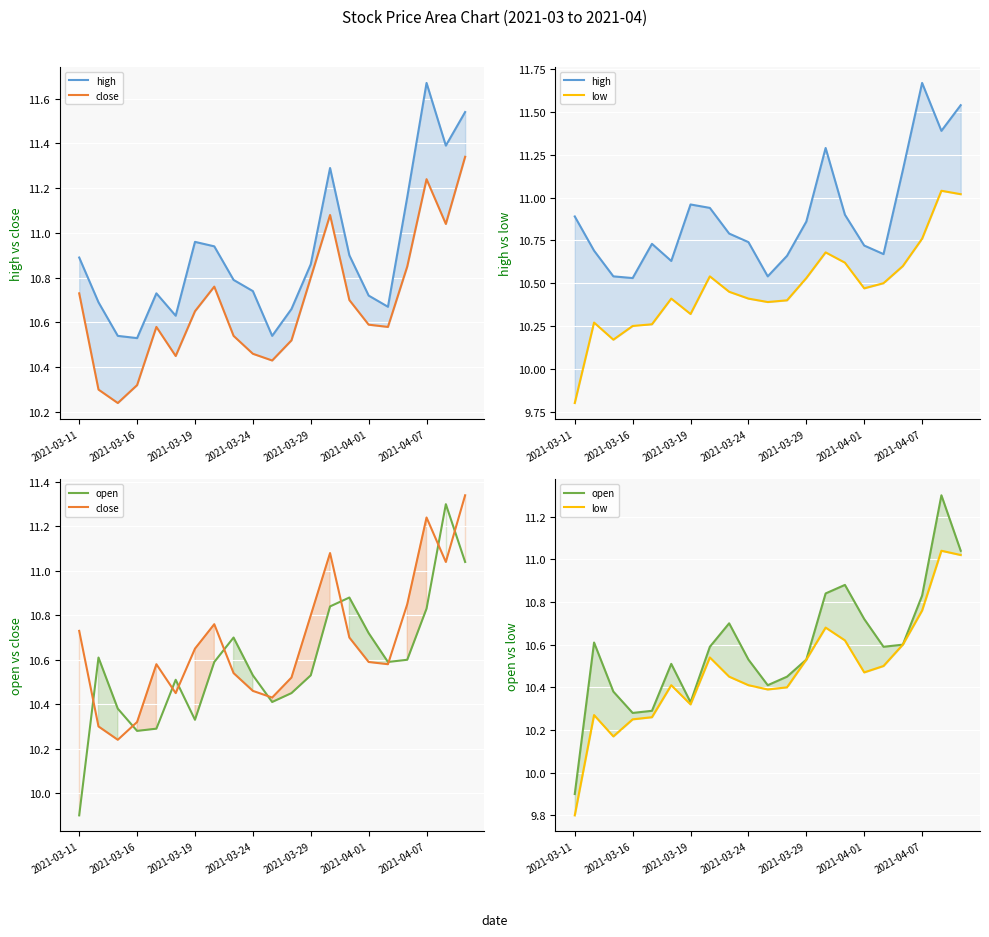

True or false: close and high intersect in this chart.

False